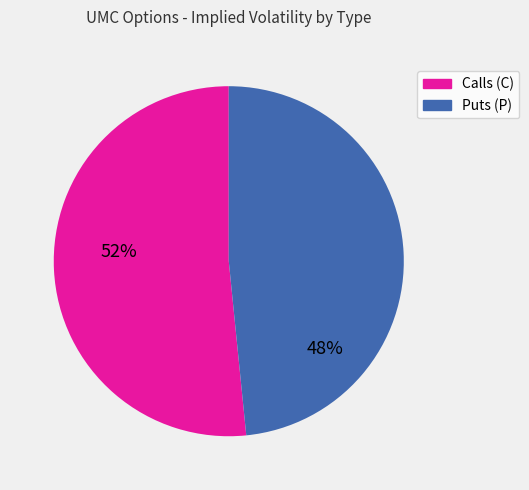

How many slices are in this pie chart?

2